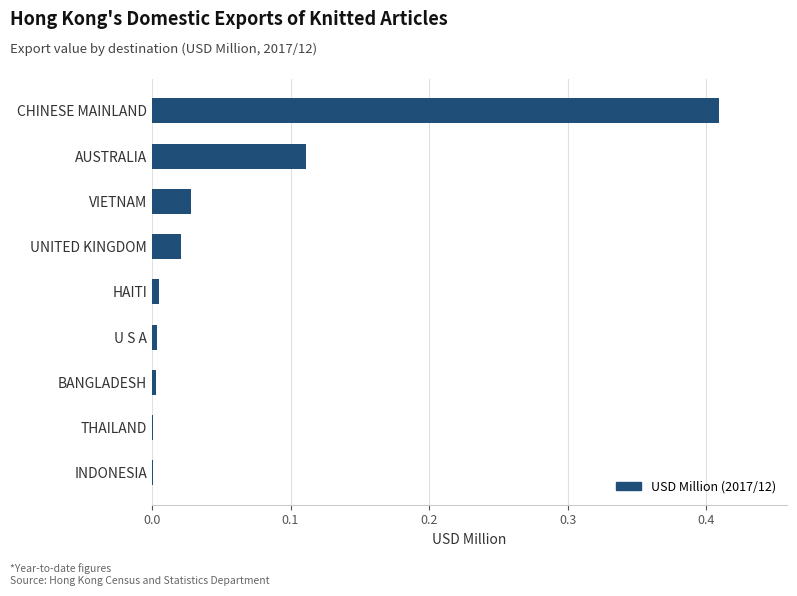

What is the sum of all values?

0.6